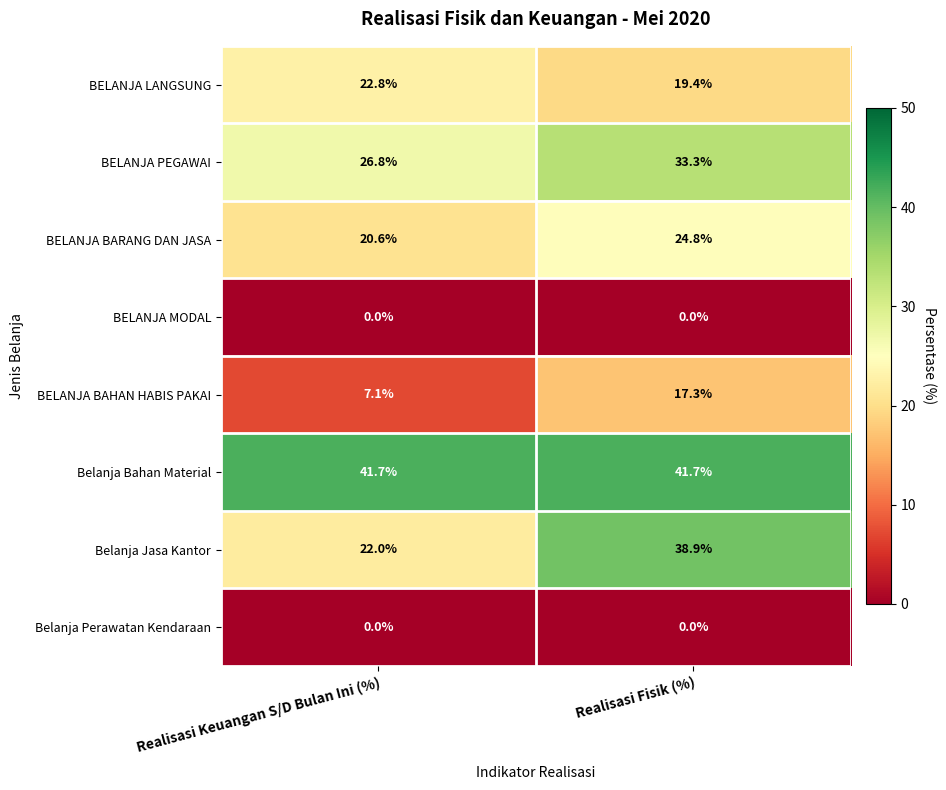

What is the sum of all BELANJA LANGSUNG values?

42.2